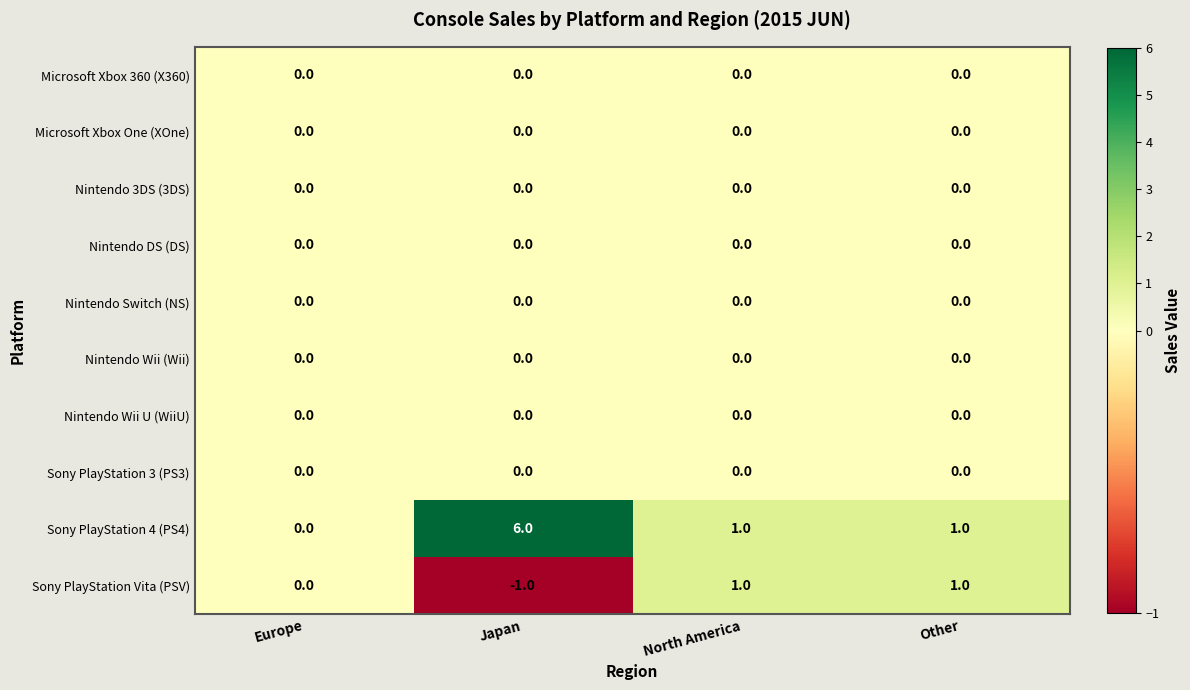

The value of Nintendo 3DS (3DS) at North America is 0. True or false?

True